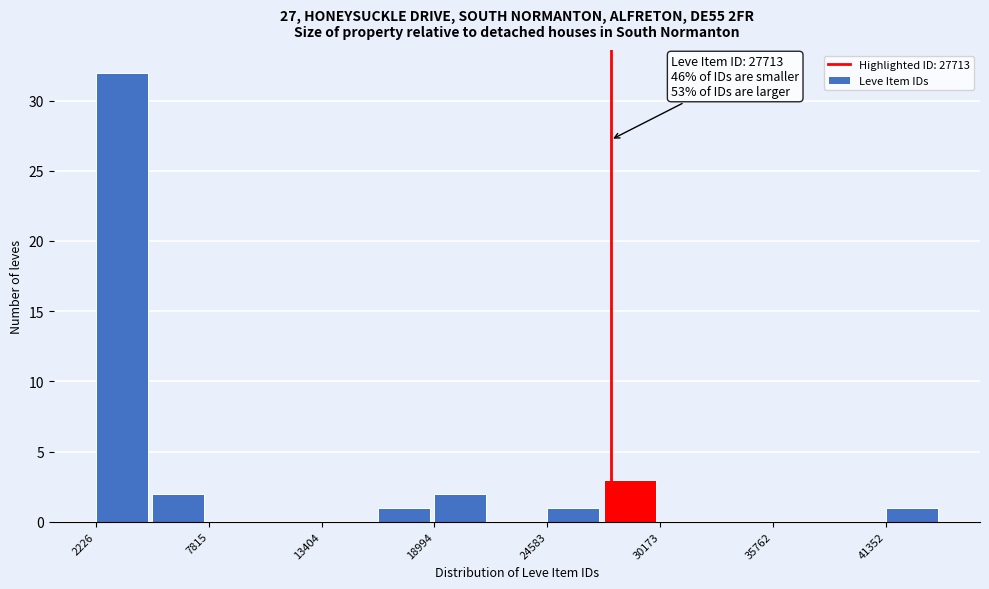

Read against the x-axis, roughly where is the centre of the tallest bar?

4000